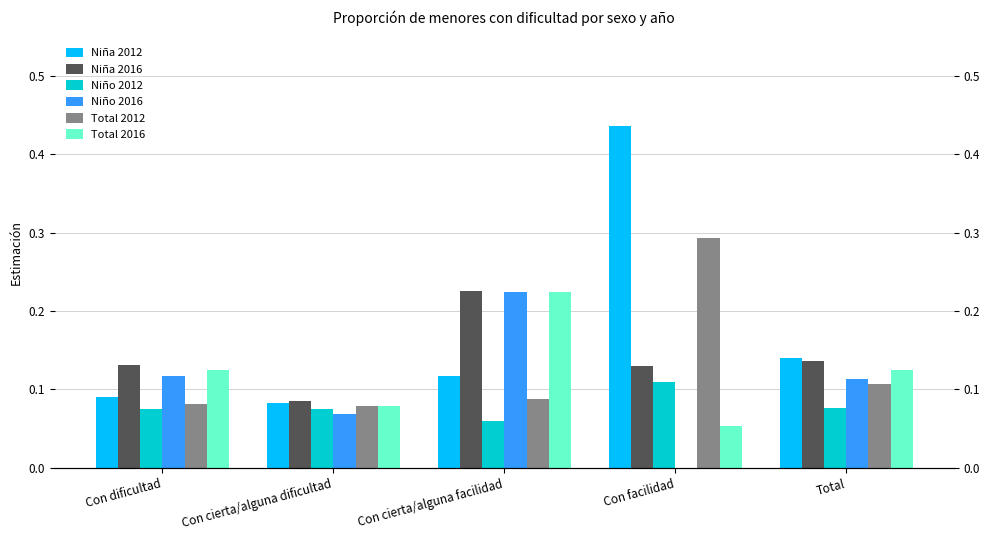

Reading left to right, transcribe all the data shown in this chart.

Niña 2012: 0.1	0.1	0.1	0.4	0.1
Niña 2016: 0.1	0.1	0.2	0.1	0.1
Niño 2012: 0.1	0.1	0.1	0.1	0.1
Niño 2016: 0.1	0.1	0.2	0.0	0.1
Total 2012: 0.1	0.1	0.1	0.3	0.1
Total 2016: 0.1	0.1	0.2	0.1	0.1